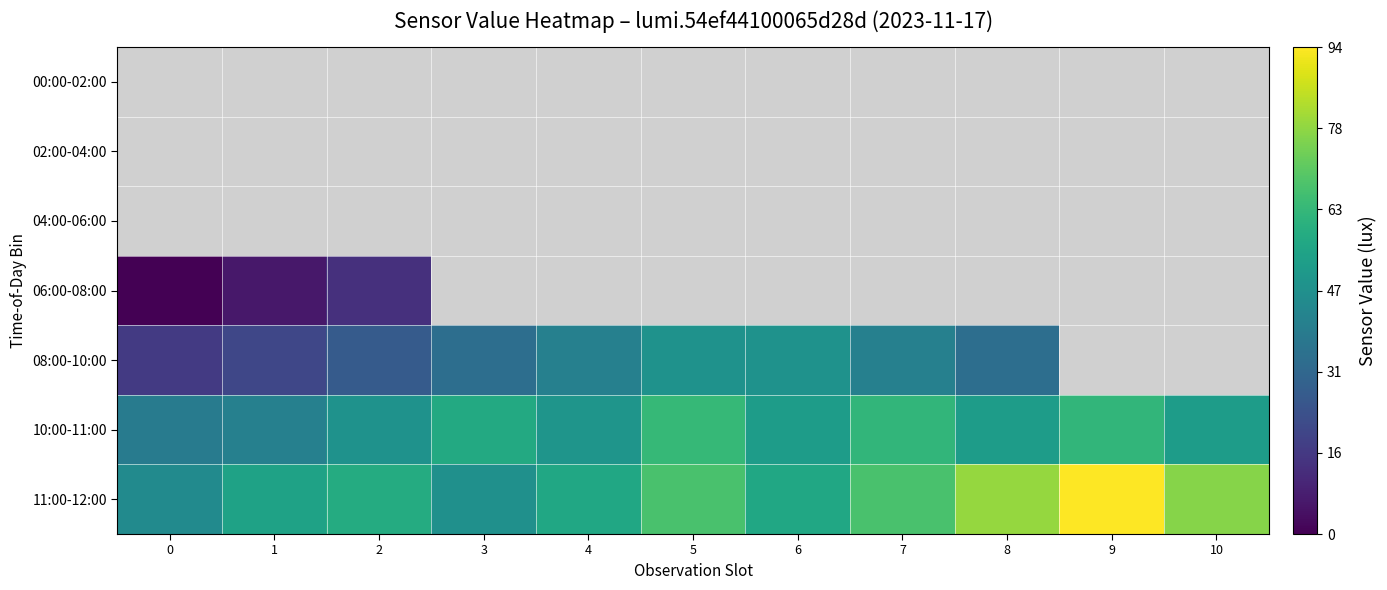

The value of 08:00-10:00 at 8 is 60.7. True or false?

False